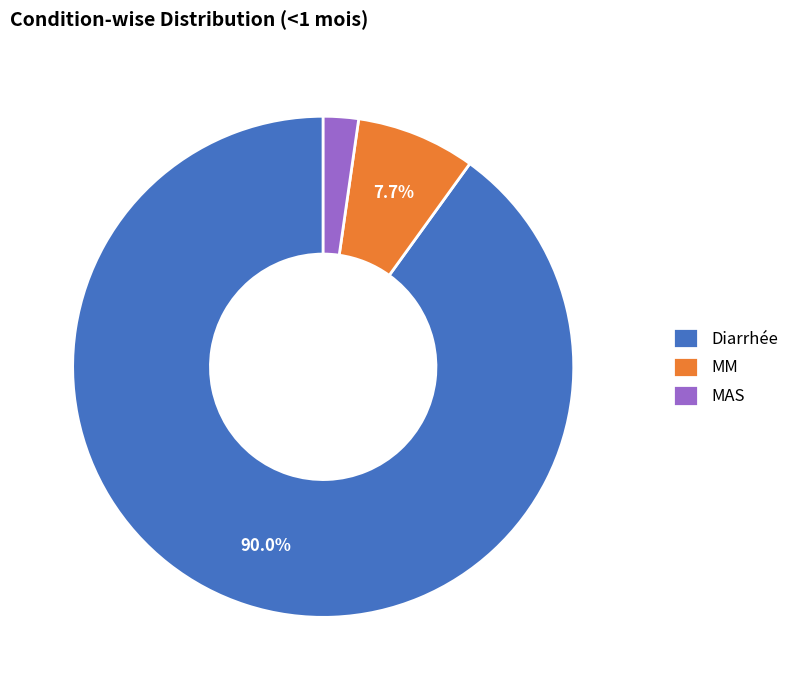

Which has a higher value, MM or MAS?

MM